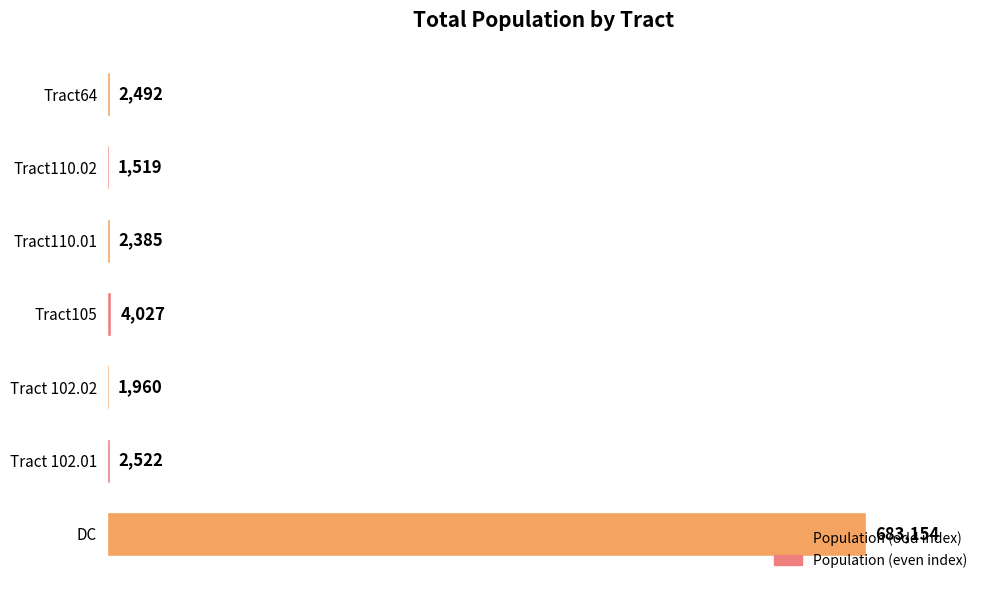

What is the sum of the values at Tract 102.02 and Tract110.02?

3479